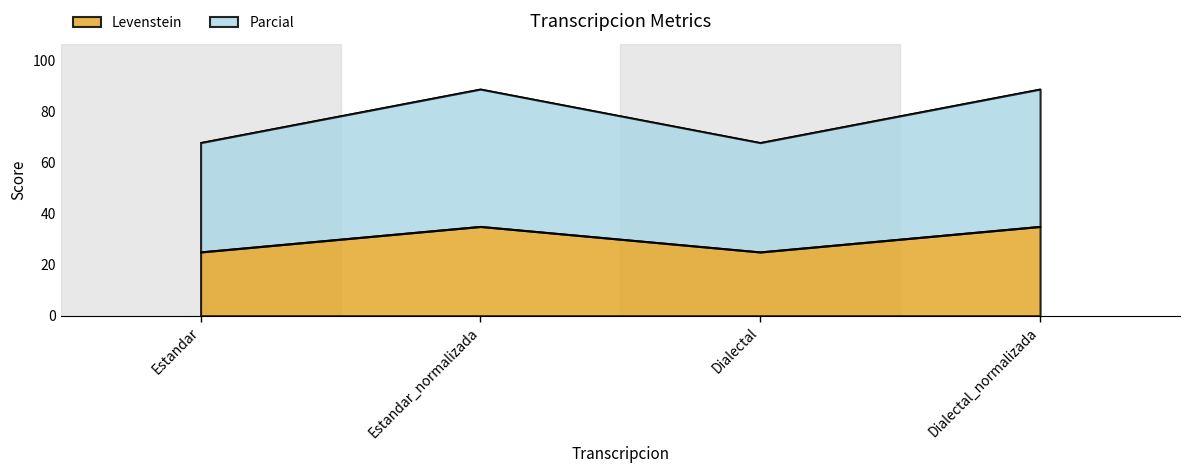

Which series has the largest range (max minus min)?

Parcial